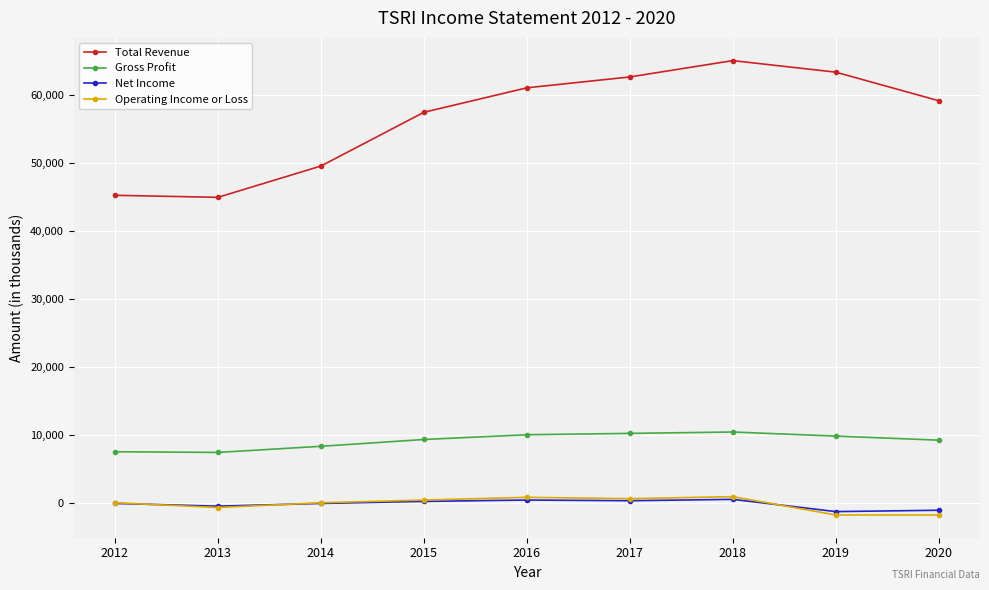

Between 2014 and 2020, which series saw the biggest shift?

Total Revenue